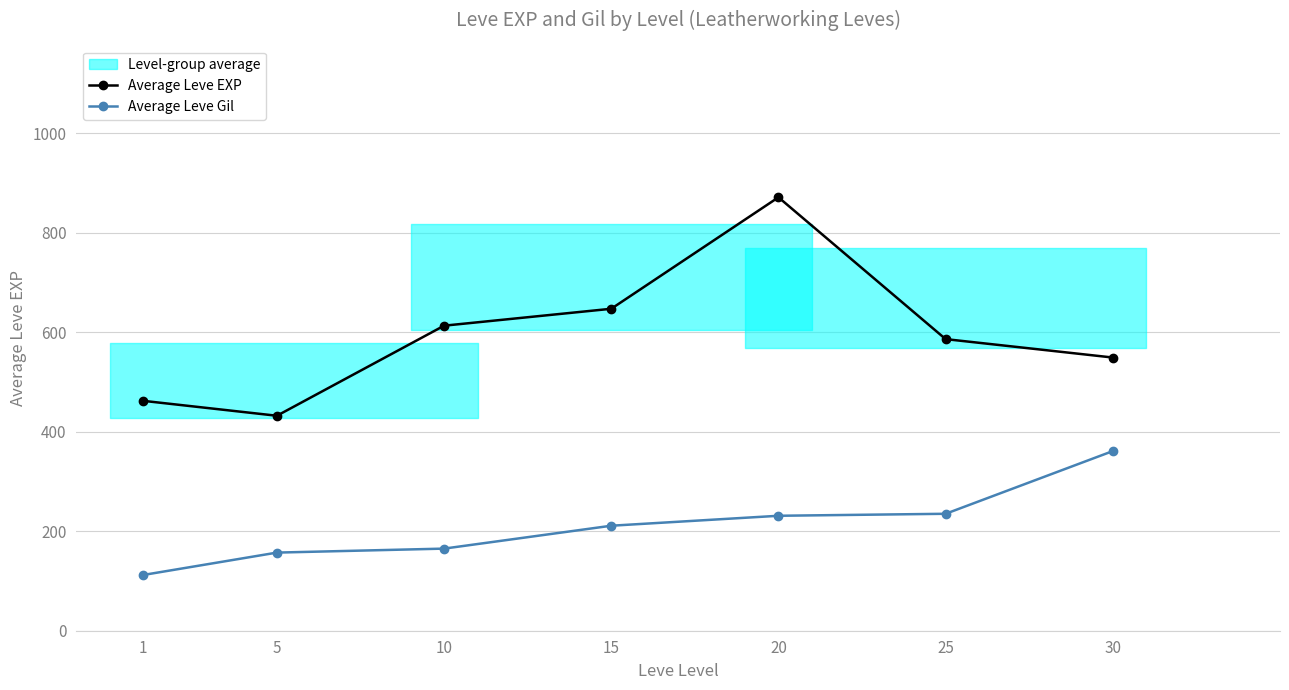

Does the chart have visible grid lines?

Yes